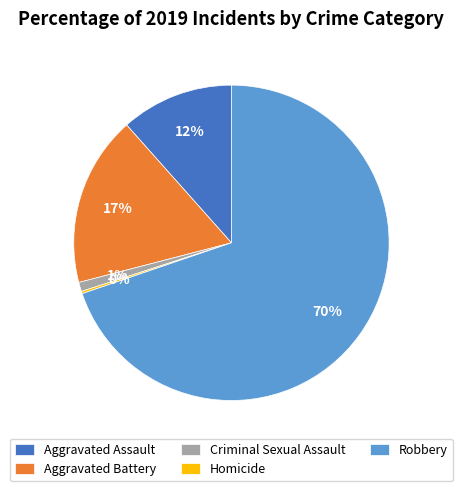

To the nearest percent, what is the combined percentage of Aggravated Assault and Aggravated Battery?

29%